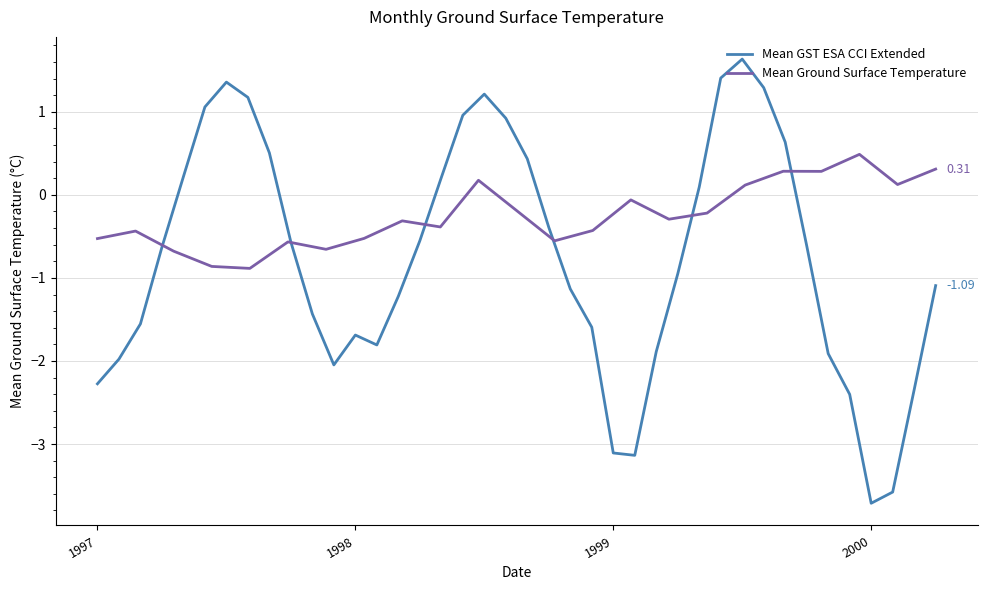

What position from the left is 1999-08?

32